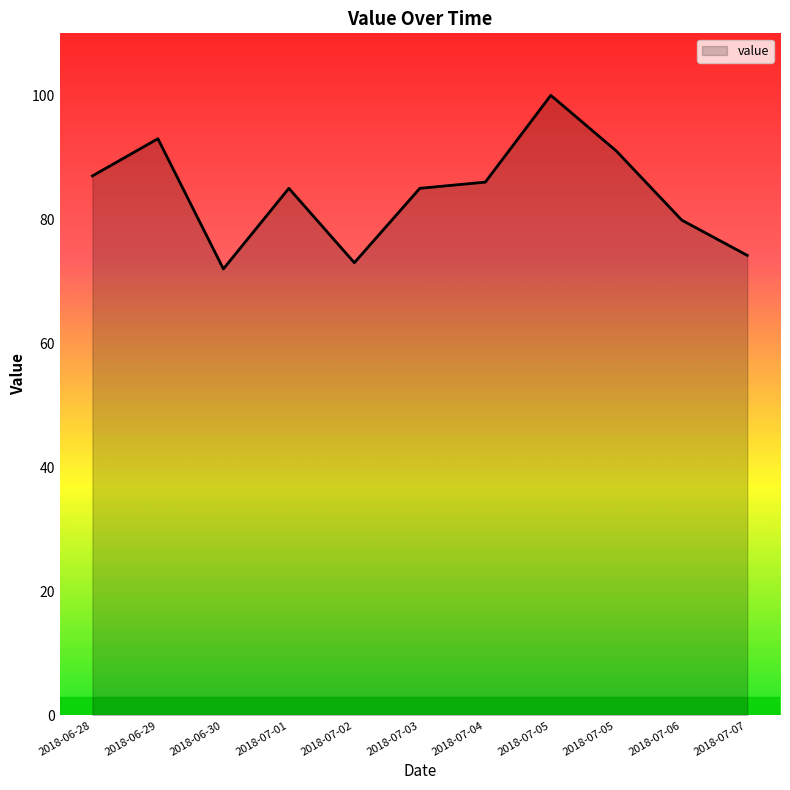

Does the chart have visible grid lines?

No